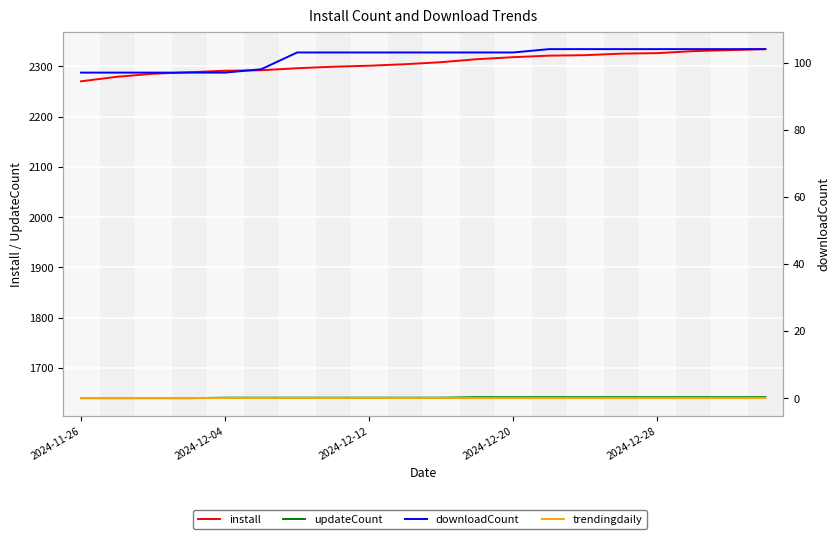

What is the difference between the maximum and minimum values in the downloadCount series?

7